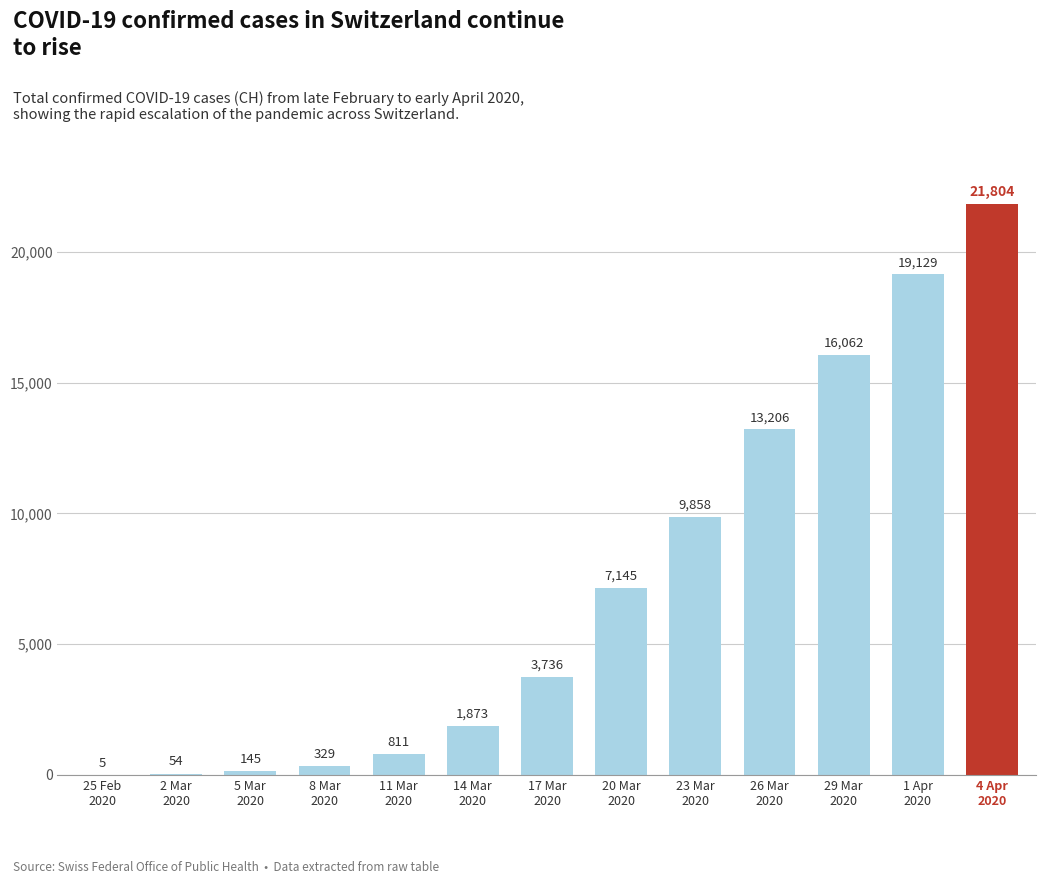

True or false: the data shows 5 at 25 Feb
2020.

True